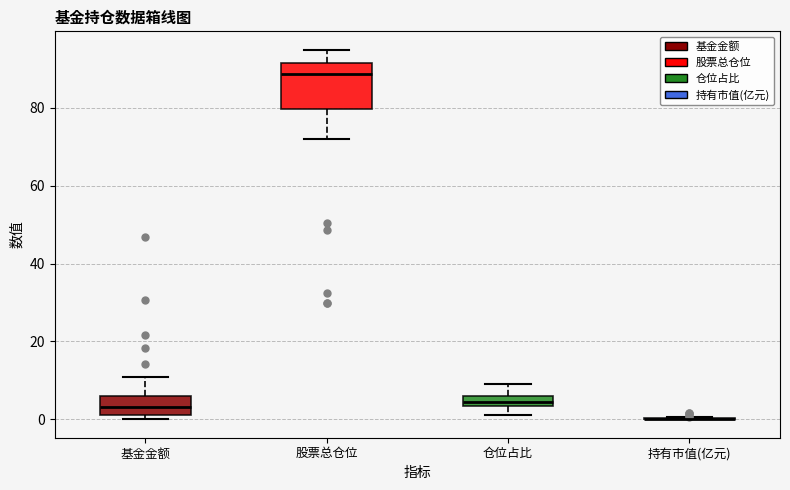

Which box is the tallest, from its lower edge to its upper edge?

股票总仓位